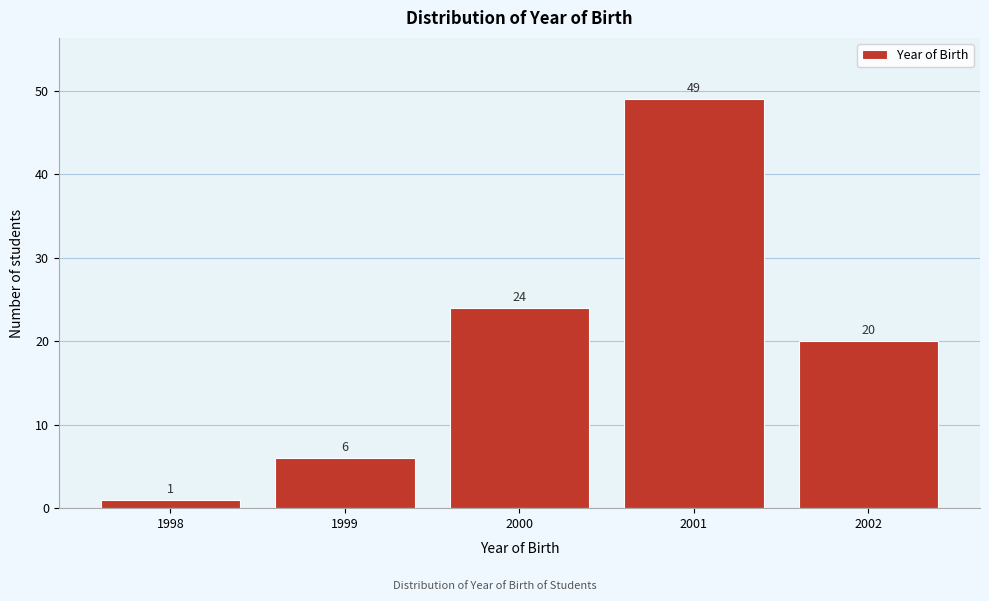

Reading right to left, transcribe all the data shown in this chart.

2002=20	2001=49	2000=24	1999=6	1998=1